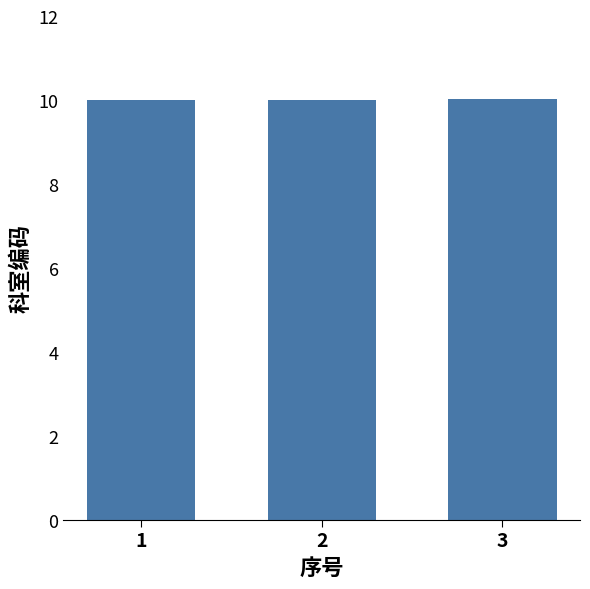

What is the maximum value shown in the chart?

10.0